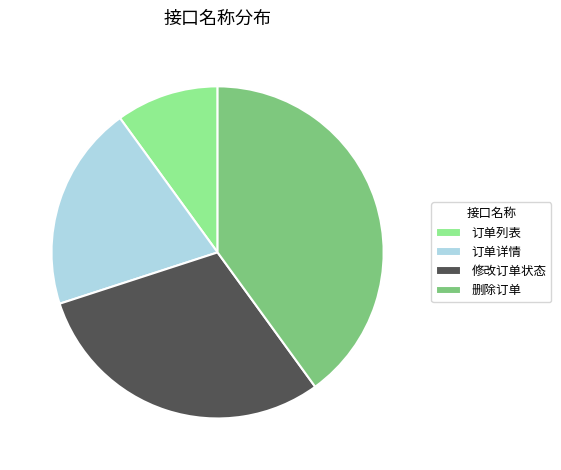

What is the largest slice in the pie chart?

删除订单